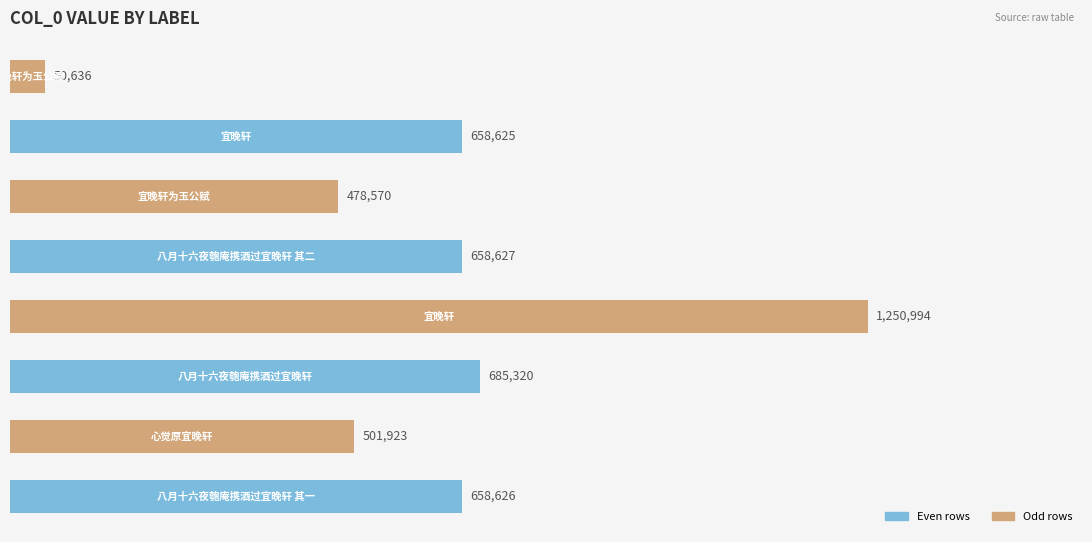

What is the difference between the maximum and minimum values?

1200358